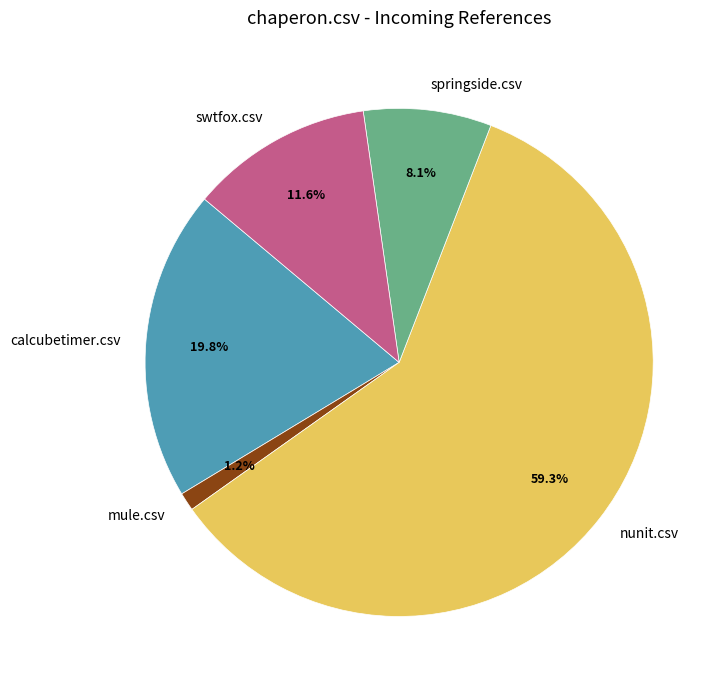

How many segments does this pie chart have?

5